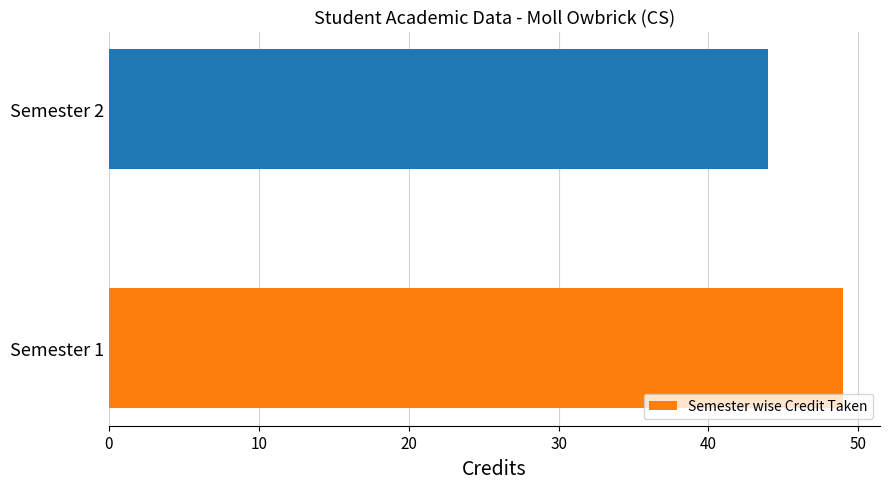

How many values are between 44 and 49?

2